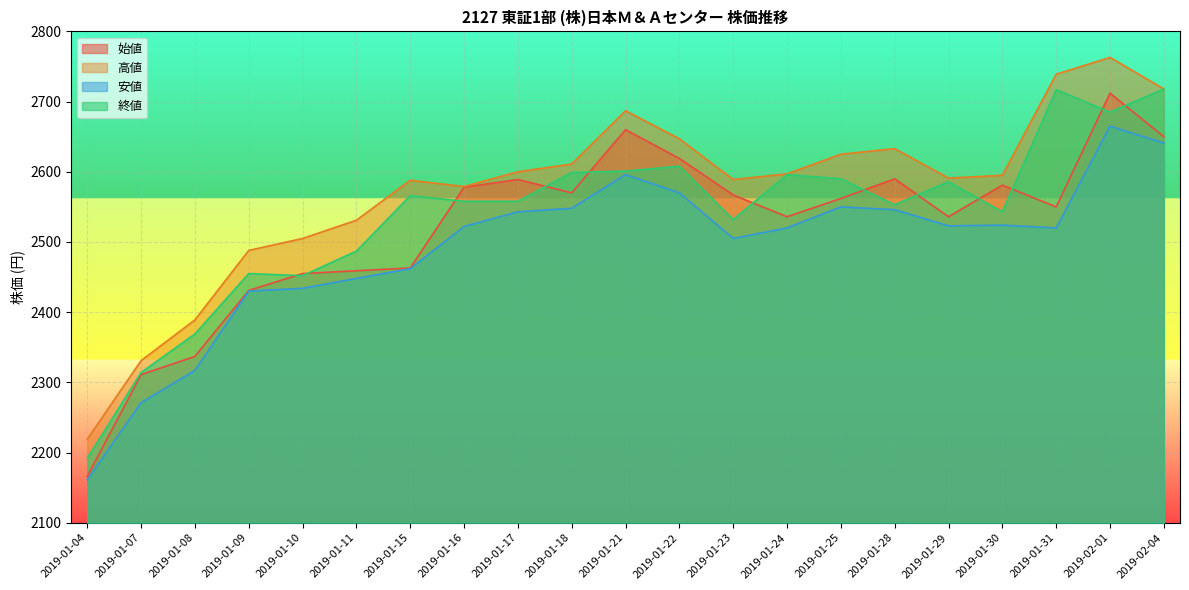

At 2019-01-31, list the series in order from largest to smallest.

高値, 終値, 始値, 安値